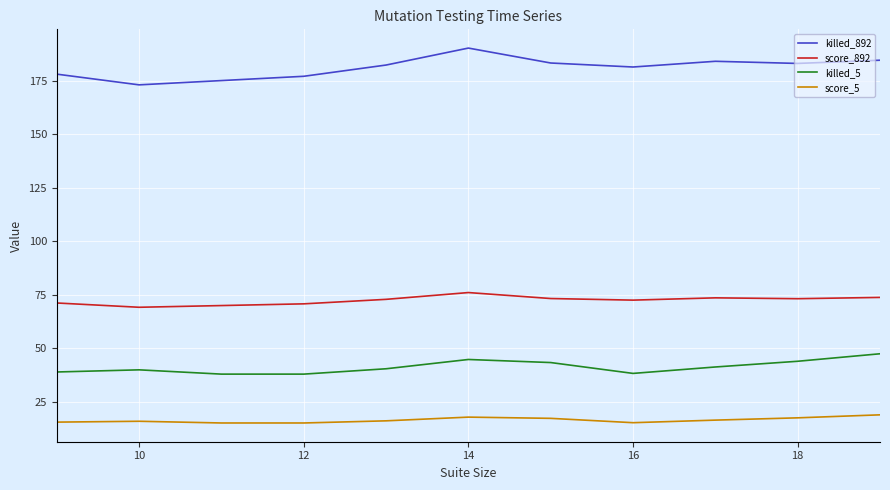

True or false: killed_5 has more than 0 interior local peaks.

True